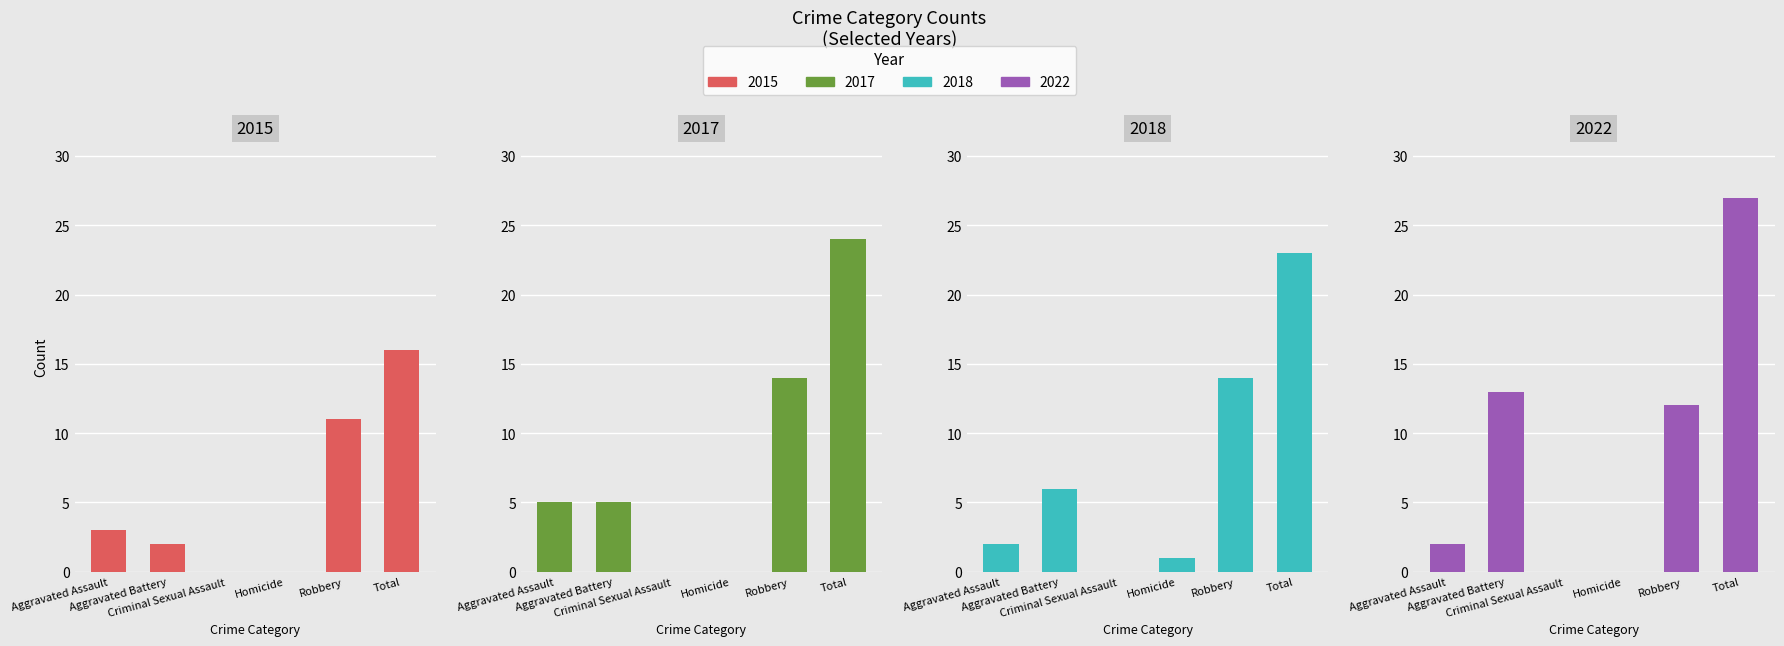

Reading right to left, what are all the values shown in this chart?

2015: 16	11	0	0	2	3
2017: 24	14	0	0	5	5
2018: 23	14	1	0	6	2
2022: 27	12	0	0	13	2